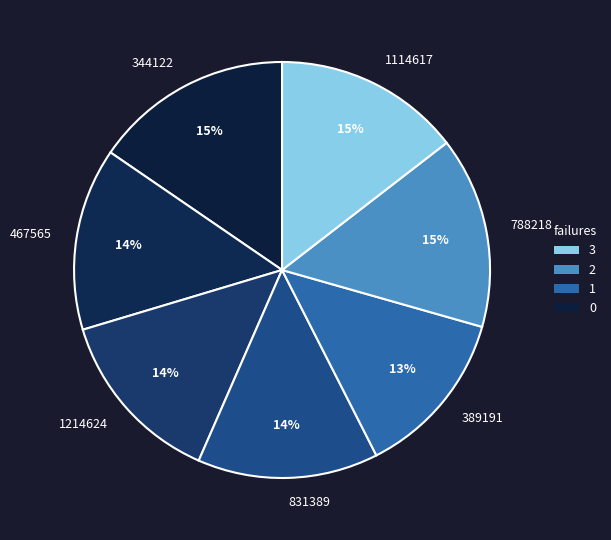

To the nearest percent, what is the difference between the largest and smallest slice percentages?

2%